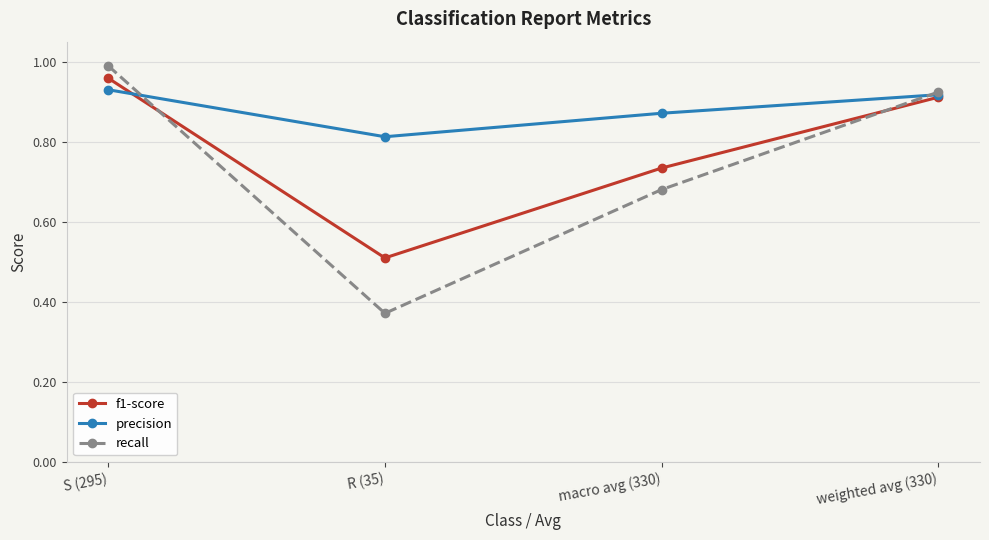

How many interior local valleys does the f1-score series have?

1